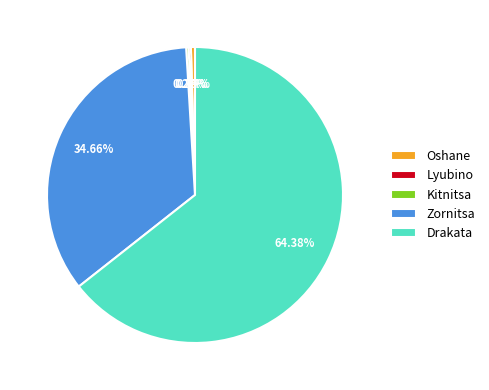

Do Oshane and Zornitsa together represent more than half of the pie?

No